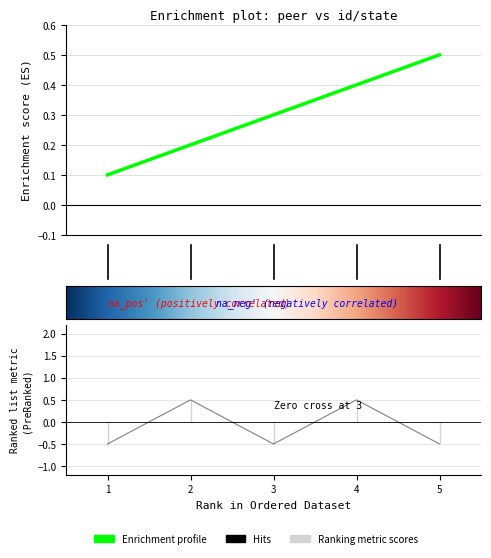

Count the number of categories in the chart.

5